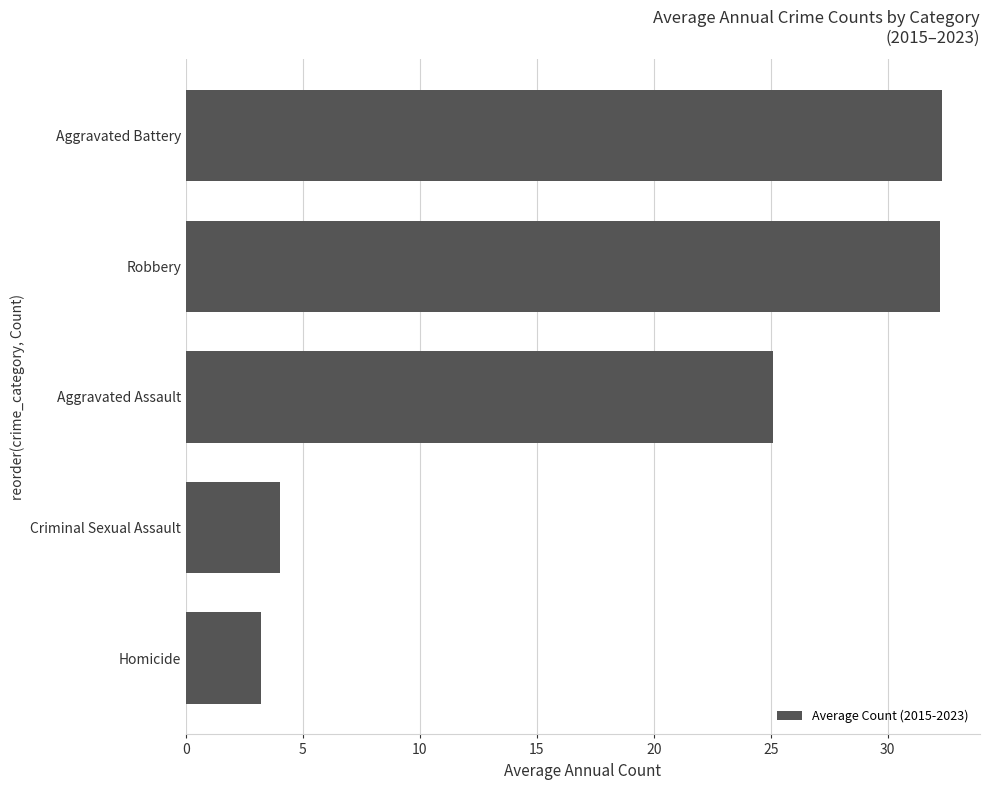

How many values exceed 25?

3